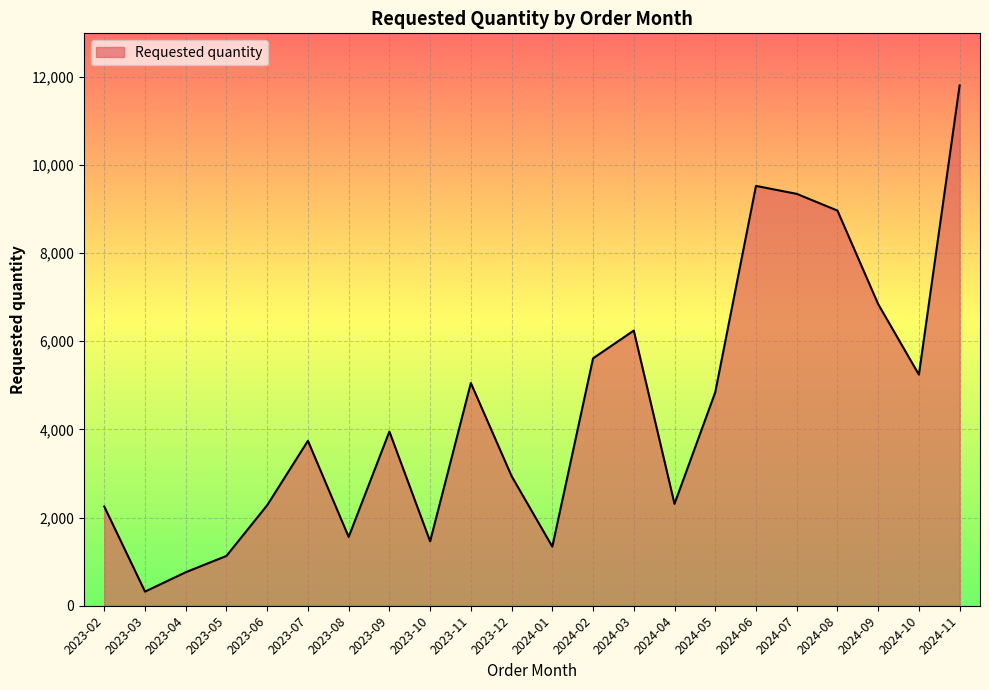

Is it true that the value at 2024-10 is 3361?

False